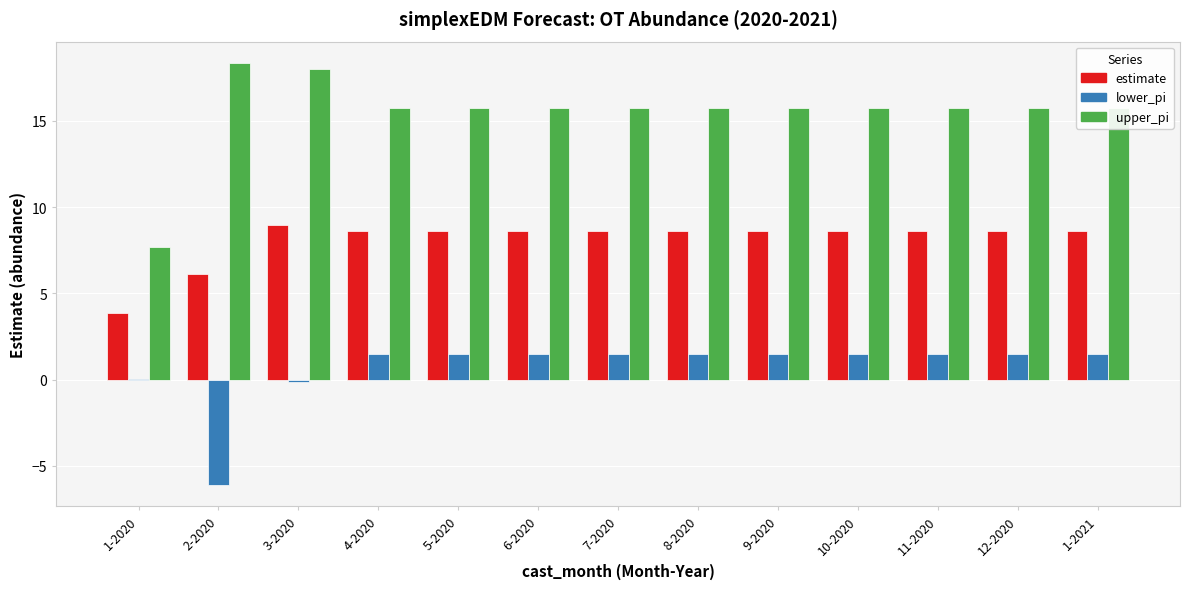

Which series changed the most between 1-2020 and 1-2021?

upper_pi